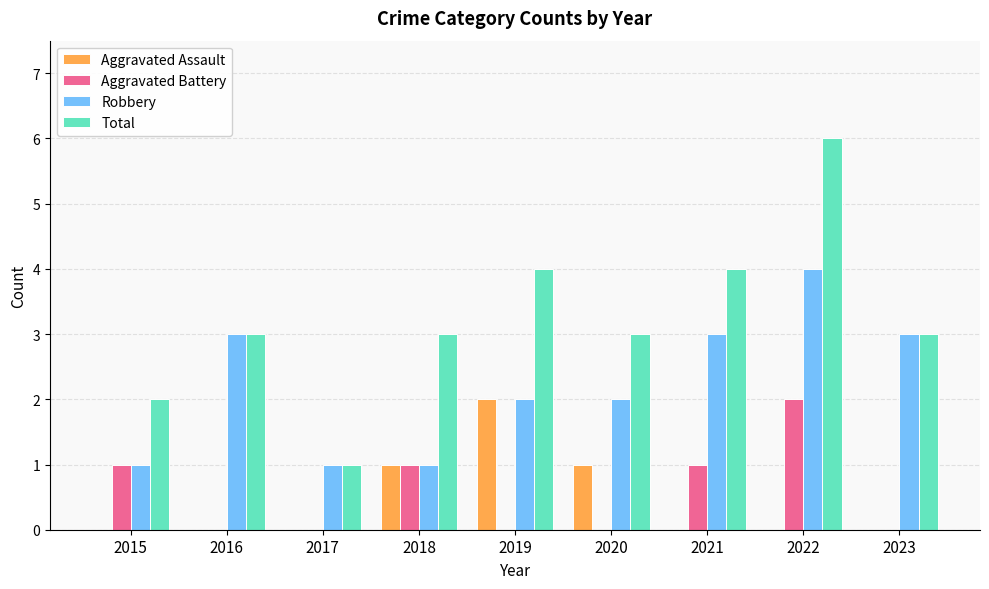

What is the average value of the Aggravated Battery series?

1